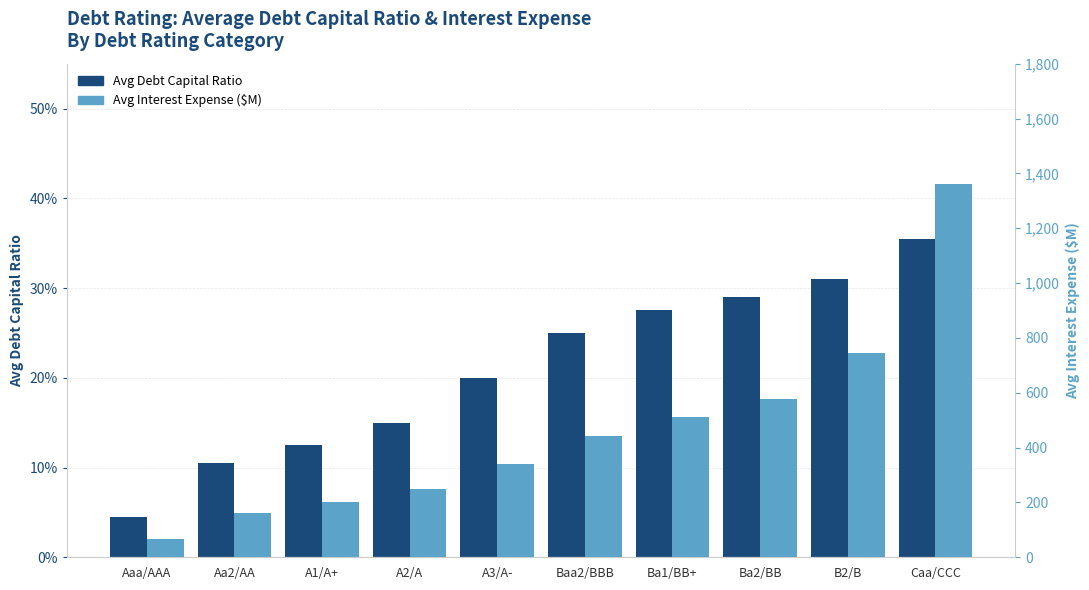

The value of Avg Debt Capital Ratio at A3/A- is 0.3. True or false?

False